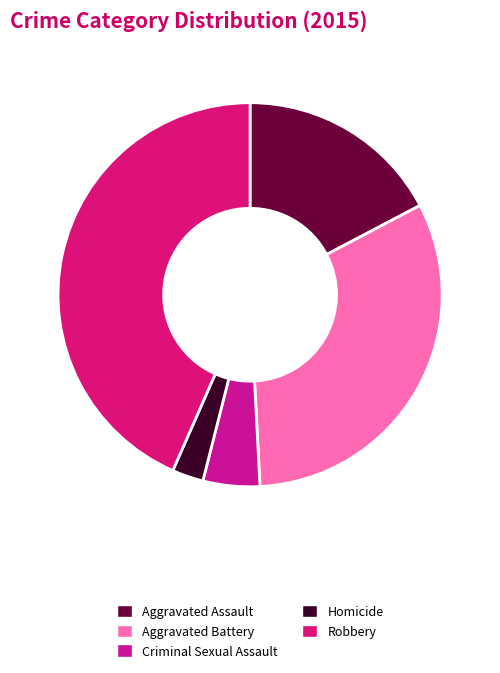

What is the smallest slice in the pie chart?

Homicide